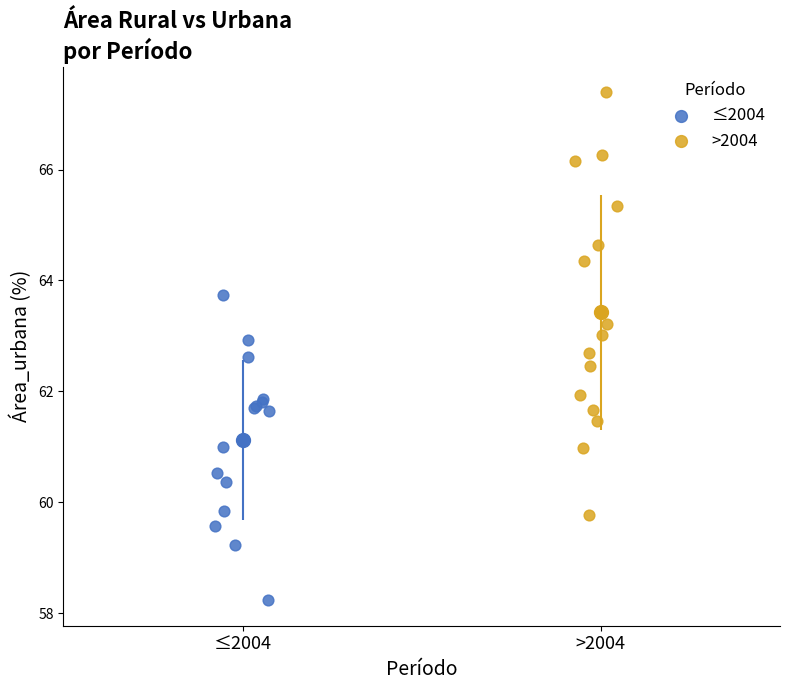

Which series contains the lowest Y value?

≤2004